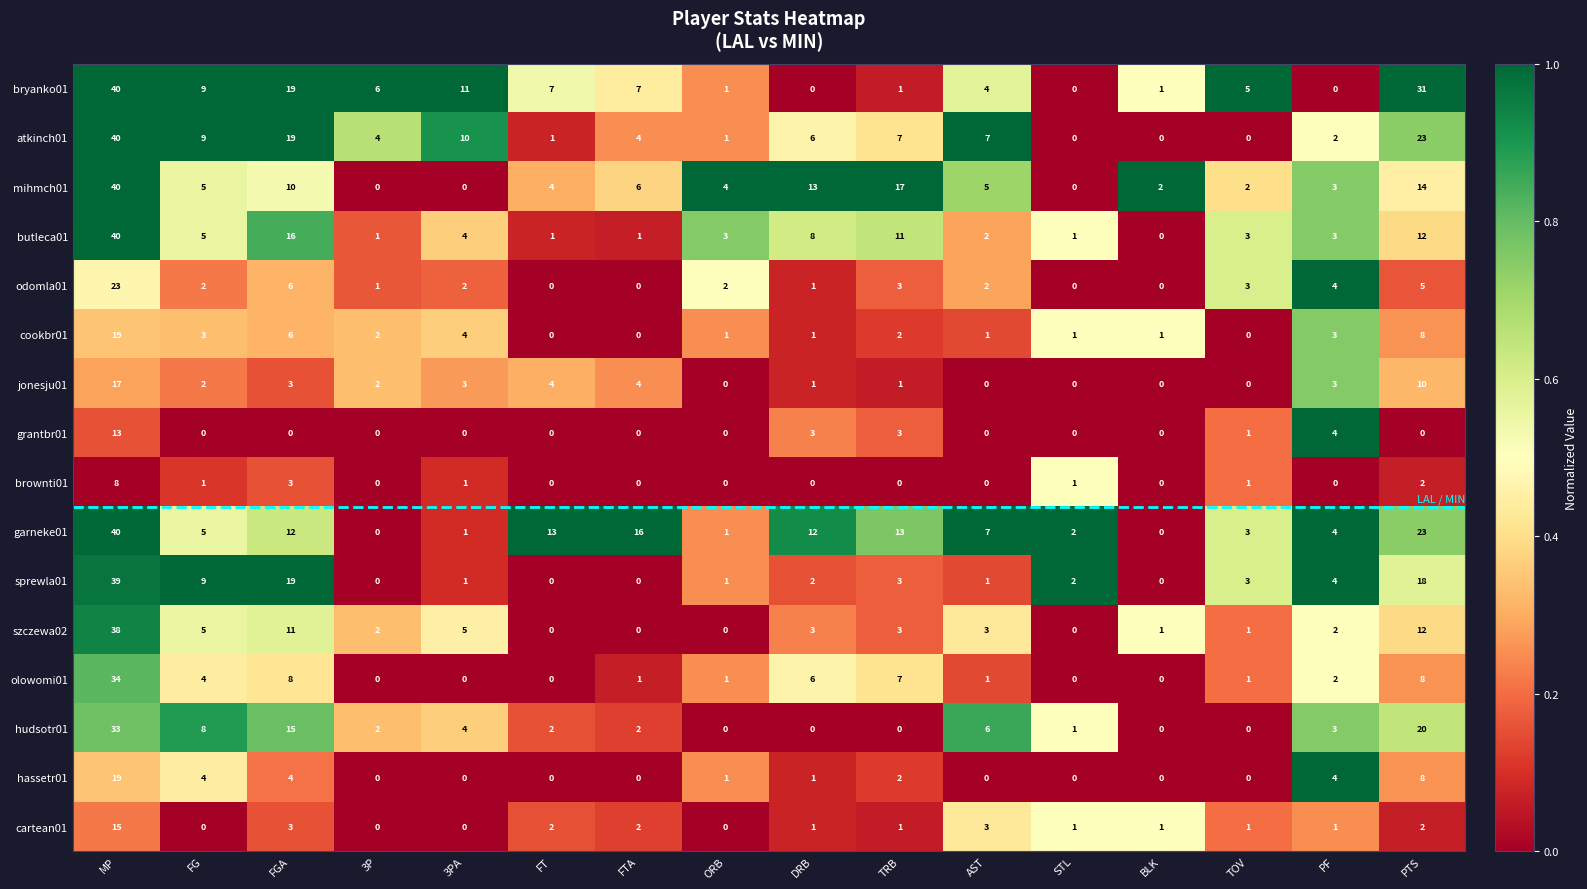

The mihmch01 series shows 1 at PF. True or false?

False